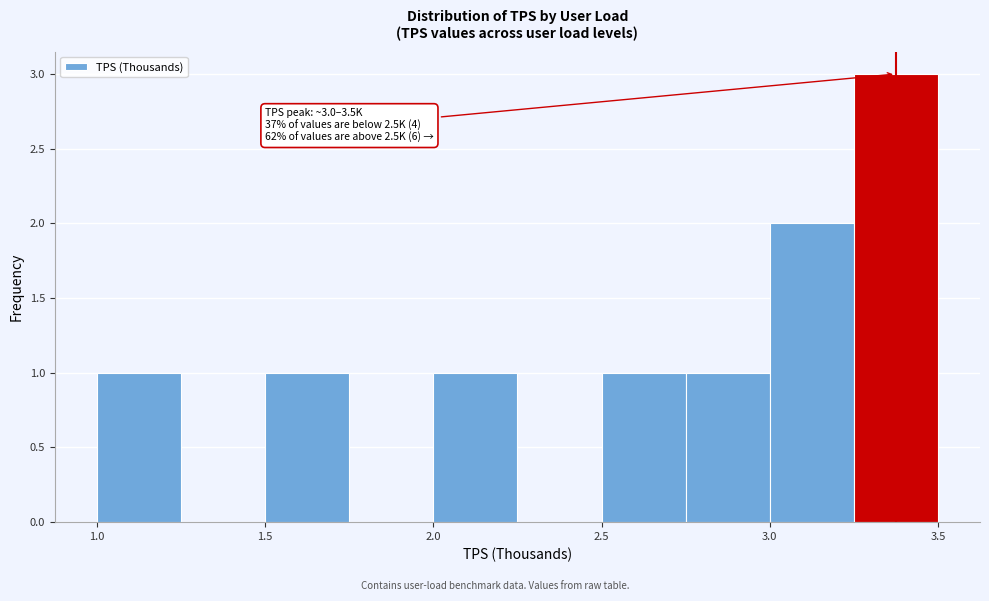

Over which range of the x-axis is the bar tallest?

3.25 to 3.50